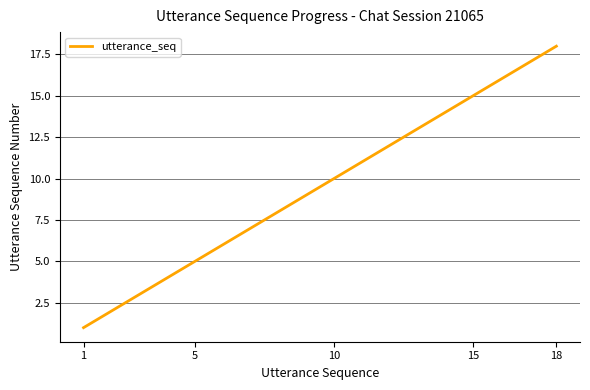

What is the difference between the maximum and minimum values?

17